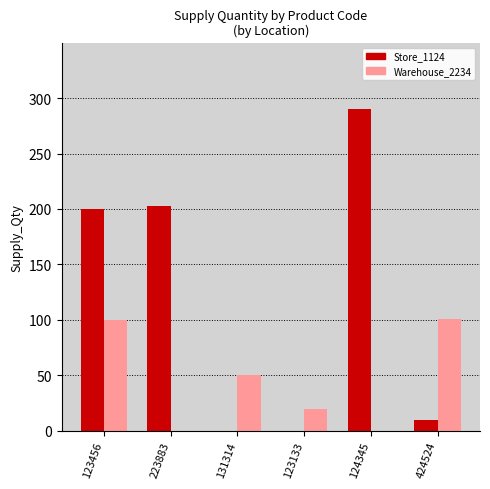

Is it true that Store_1124 equals 302 at 223883?

False